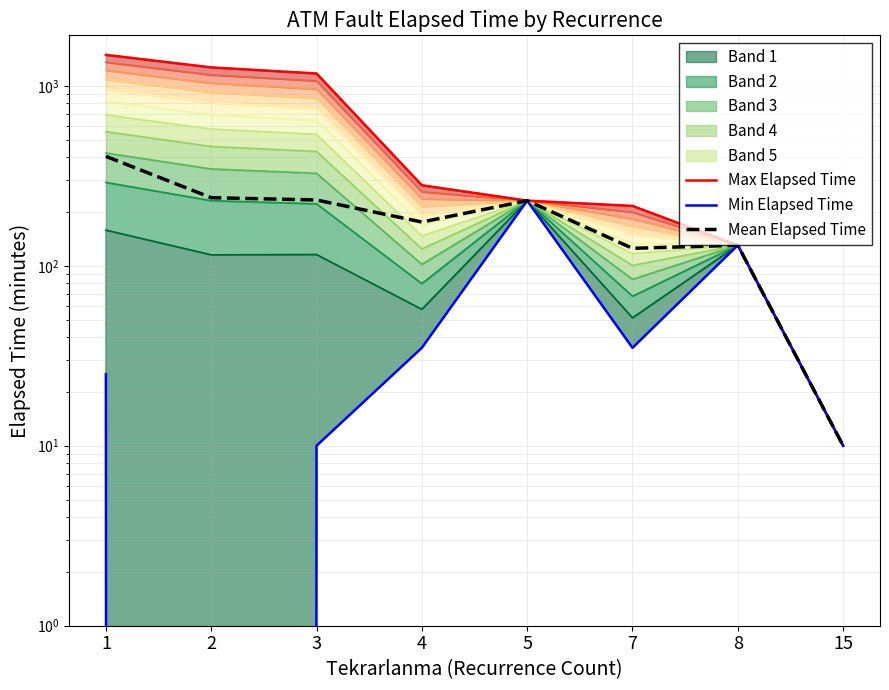

Between 2 and 3, which series saw the biggest shift?

Max Elapsed Time